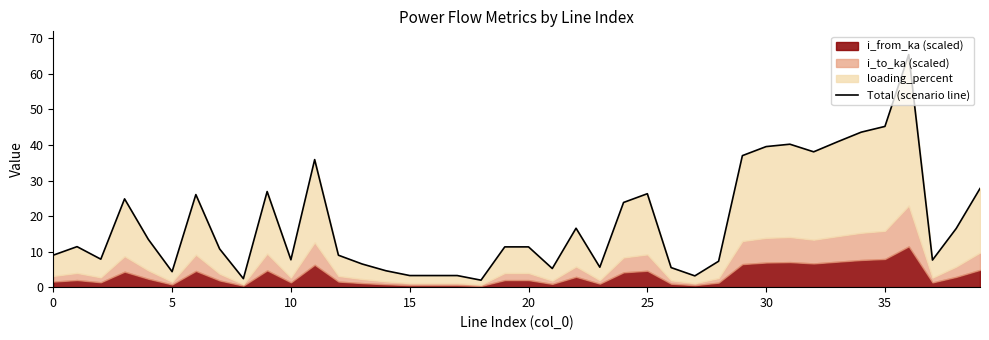

What is the average value?

18.3